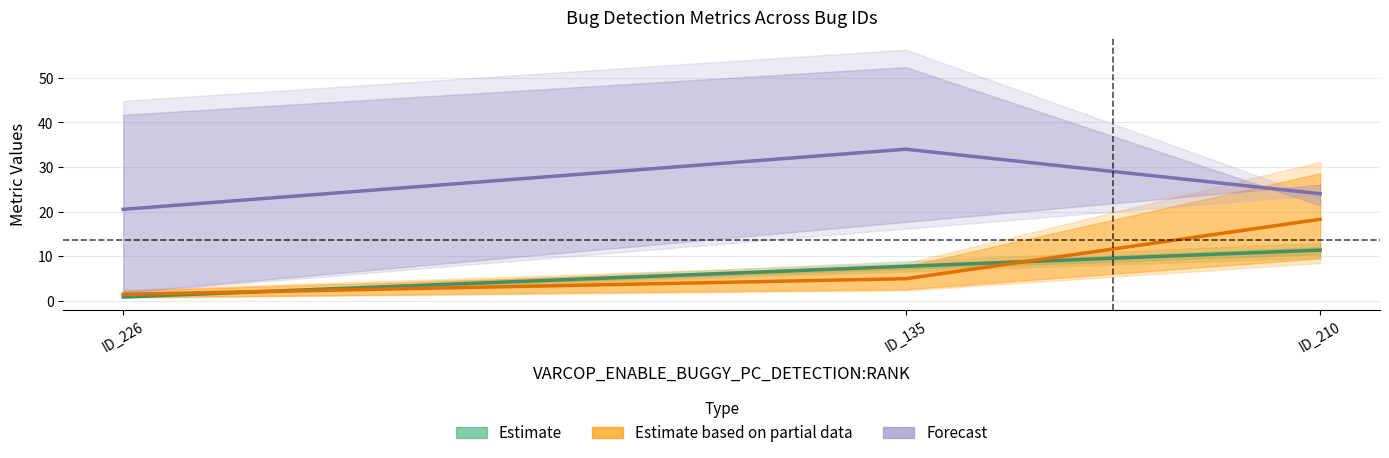

What is the label of the 2nd point from the left?

ID_135